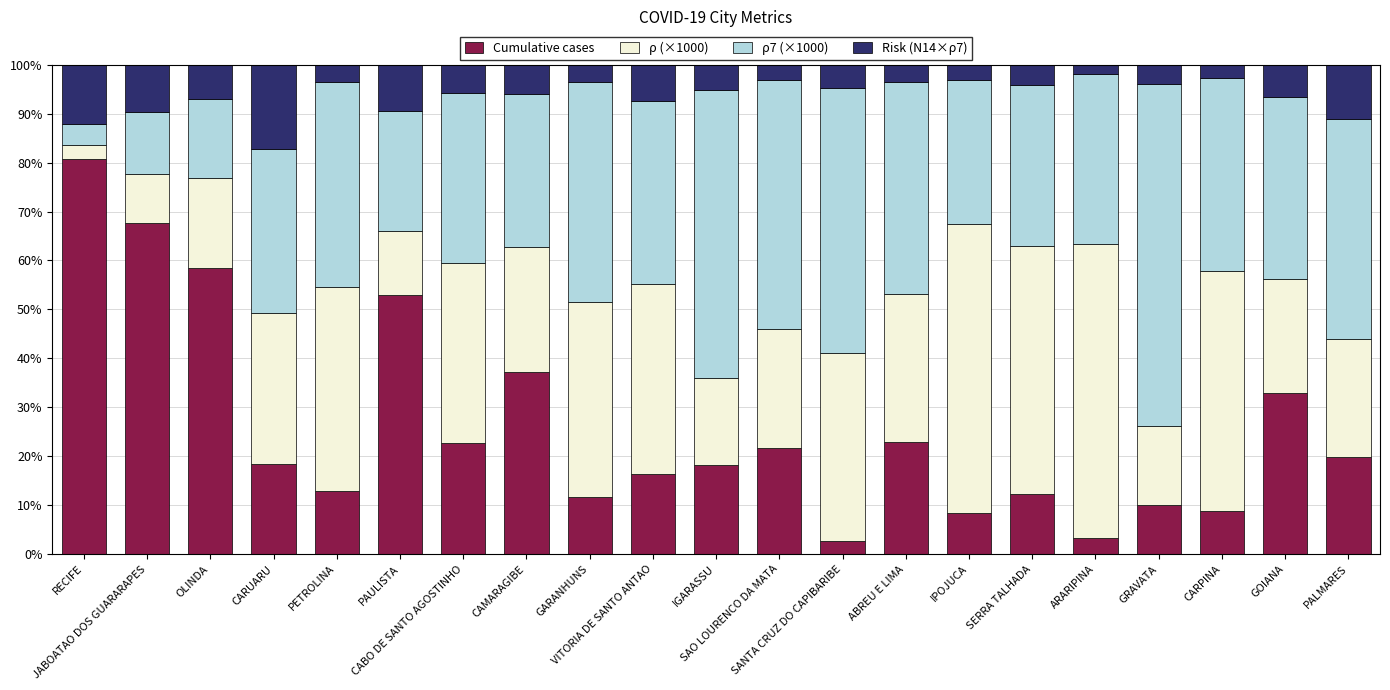

Count the number of data series in this chart.

4